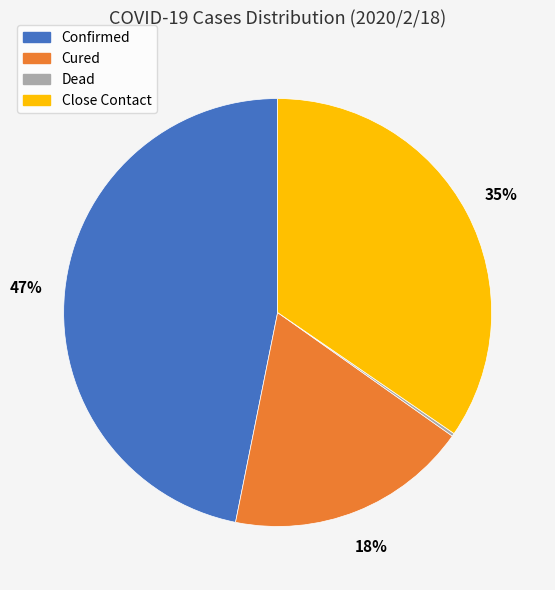

Is Close Contact the majority of the pie?

No